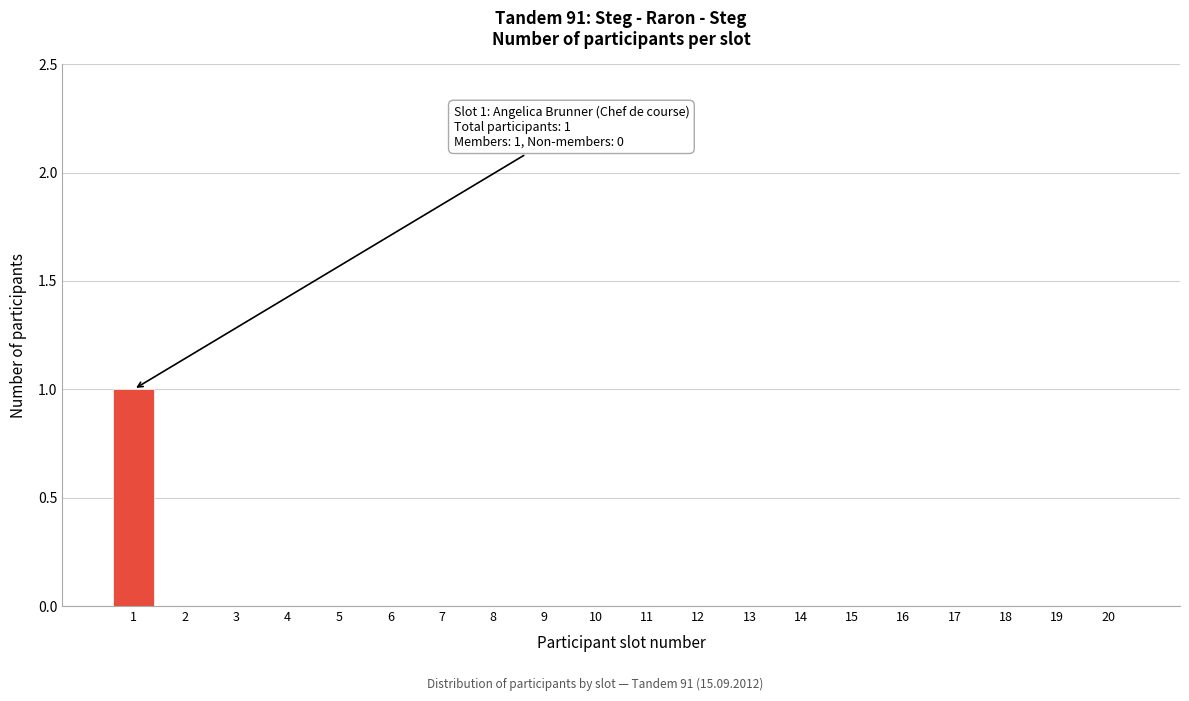

Reading left to right, list all the values displayed in this chart.

1=1	2=0	3=0	4=0	5=0	6=0	7=0	8=0	9=0	10=0	11=0	12=0	13=0	14=0	15=0	16=0	17=0	18=0	19=0	20=0